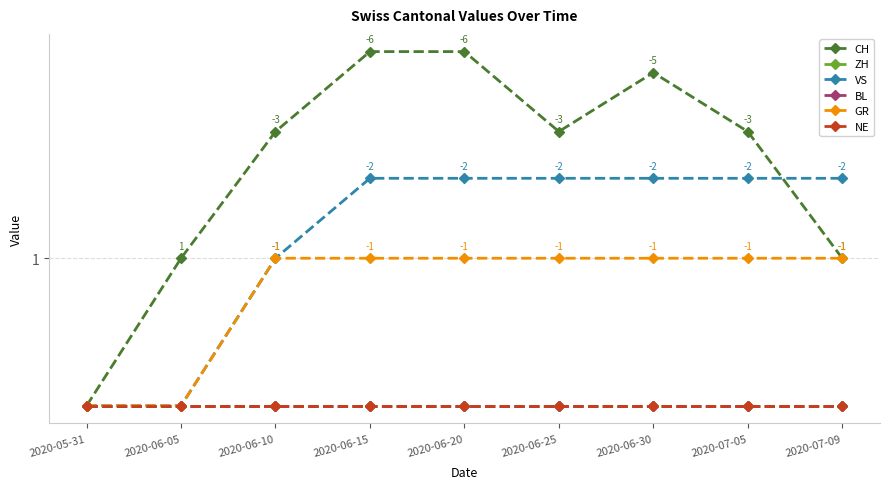

Which series has the widest spread of values?

CH